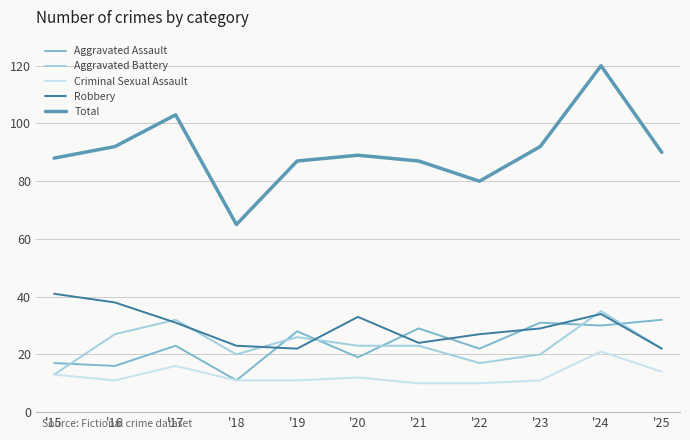

Which series has the widest spread of values?

Total